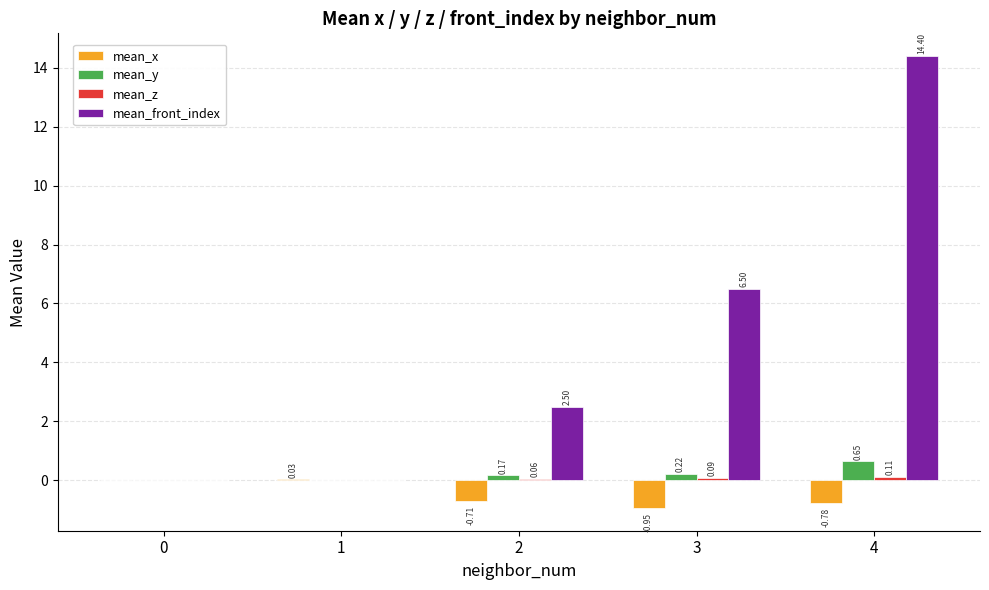

At which category is the sum across all series the highest?

4